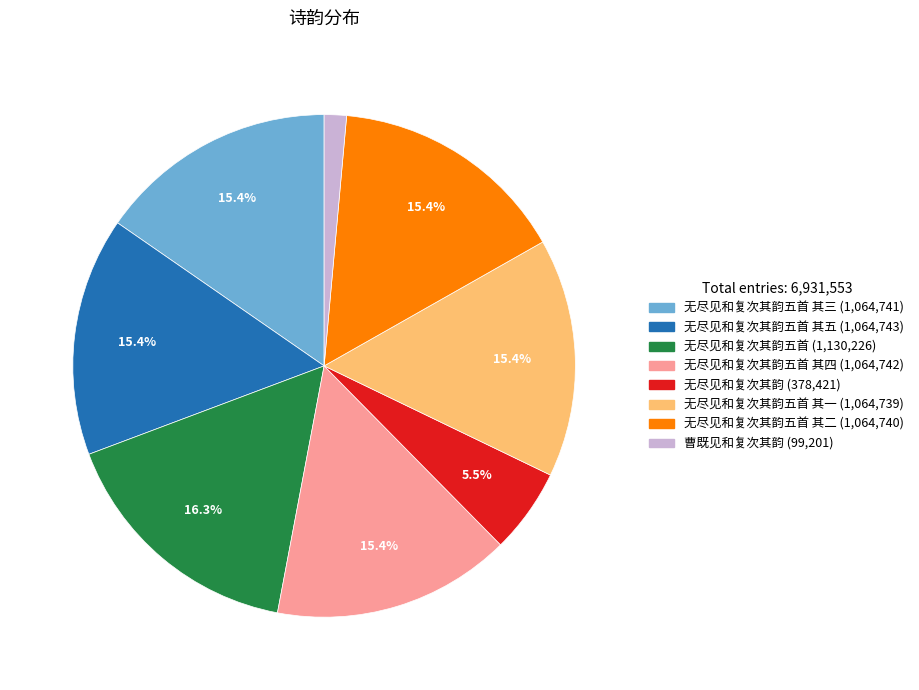

How many slices are in this pie chart?

8